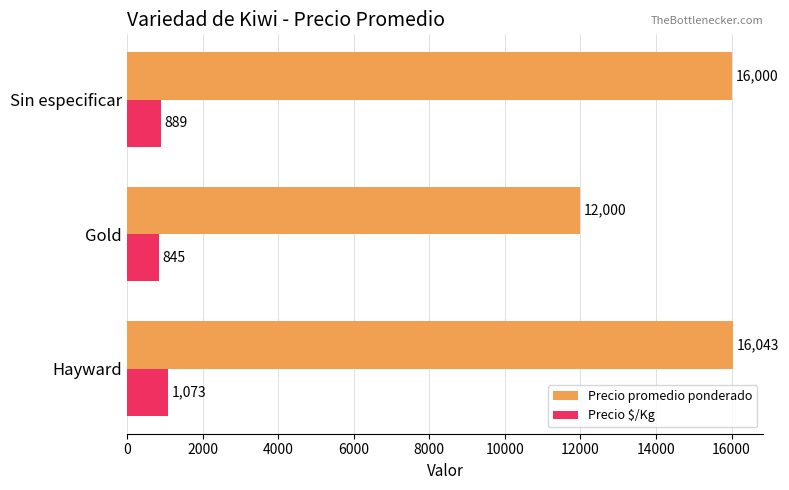

What is the total value across all series at Hayward?

17116